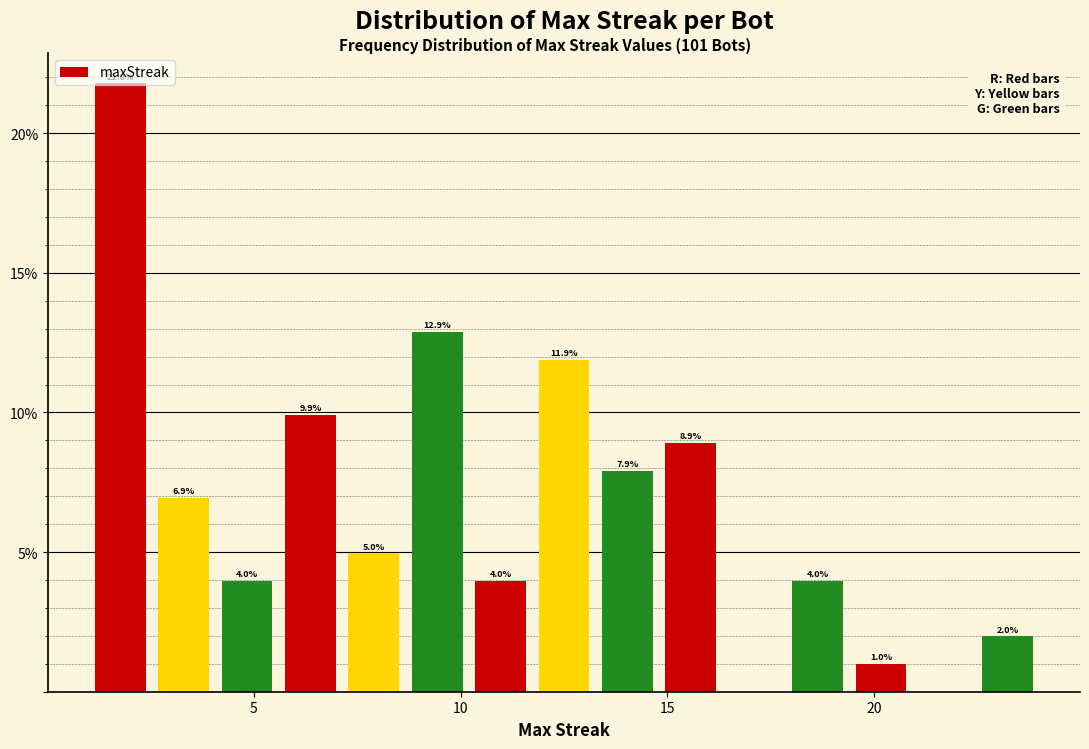

Read against the x-axis, roughly where is the centre of the tallest bar?

2.0